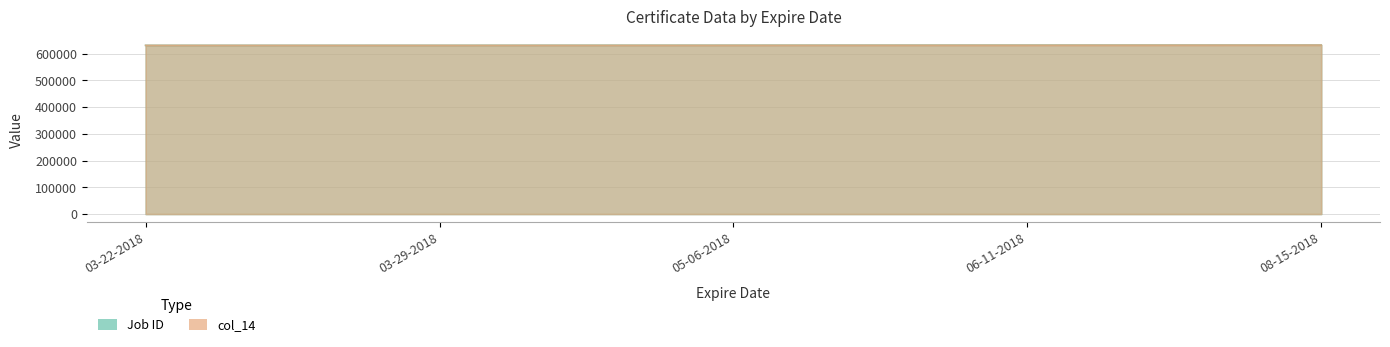

What is the lowest value of the col_14 series?

631332.0